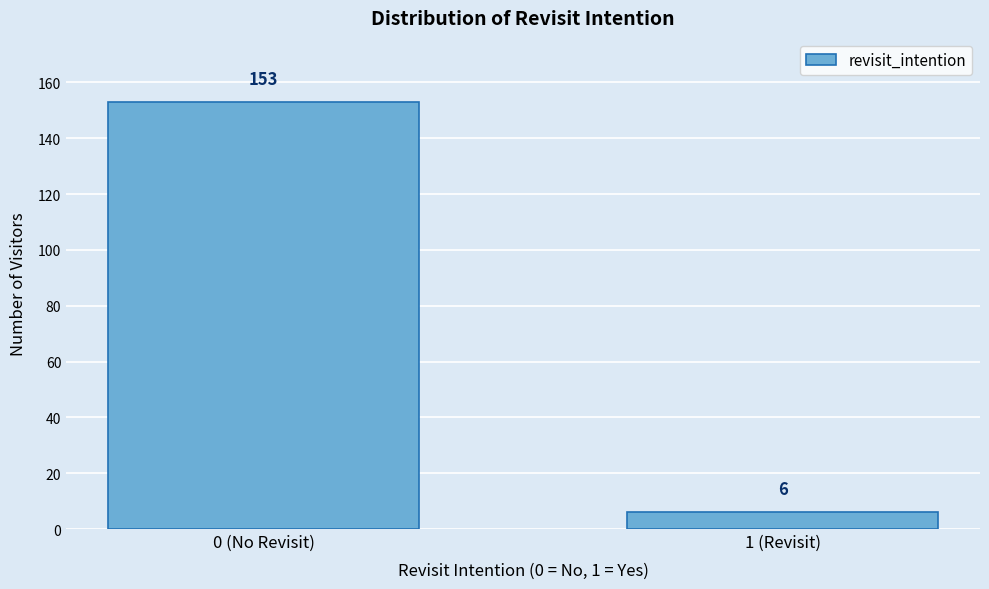

Reading right to left, list all the values displayed in this chart.

1 (Revisit)=6	0 (No Revisit)=153